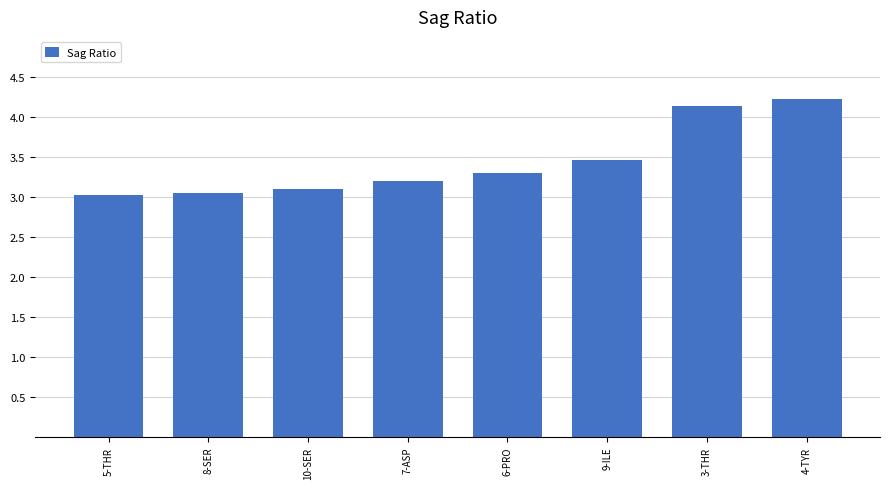

Count the number of categories in the chart.

8